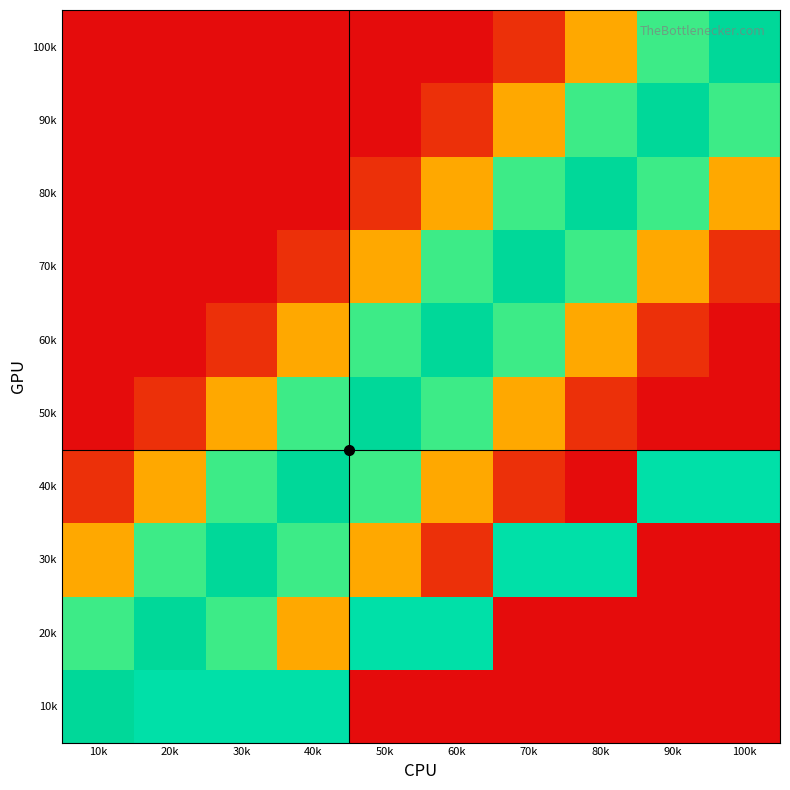

What is the maximum value shown in the chart?

1.0